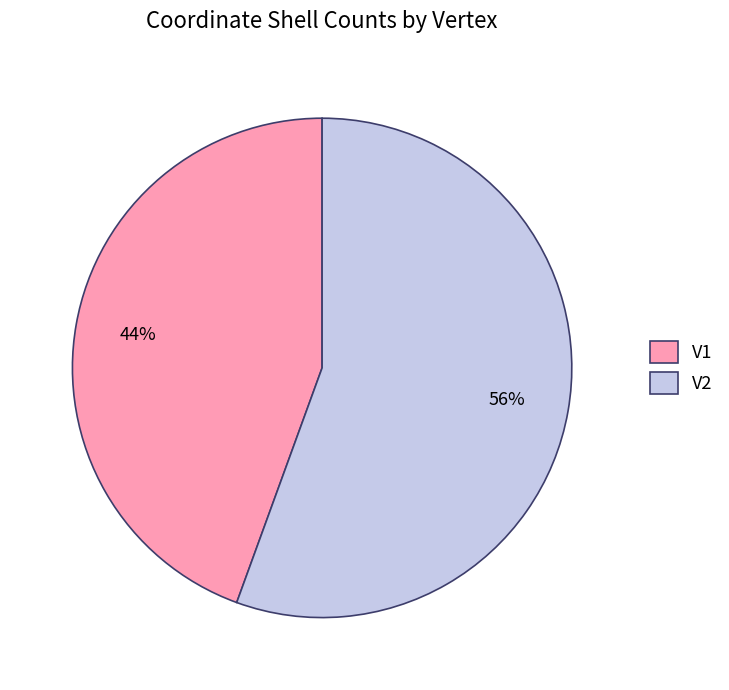

Count the number of slices in the pie.

2